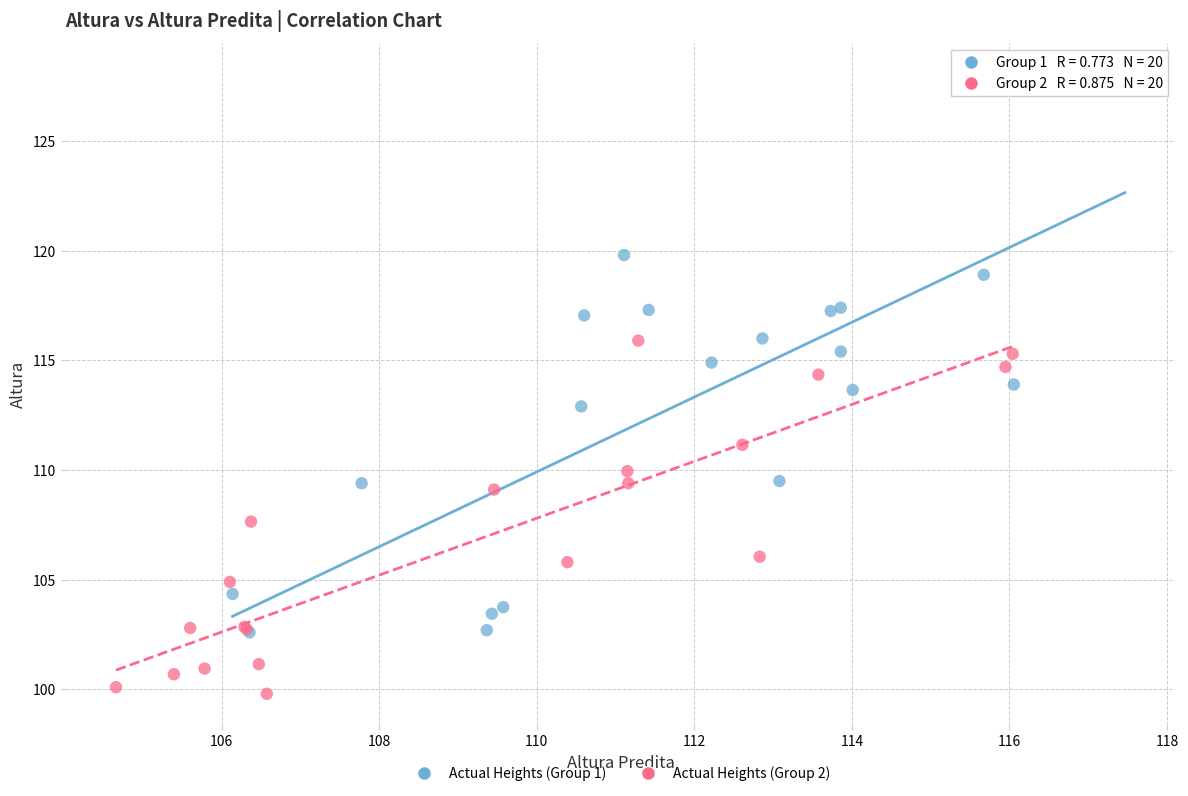

Which series reaches the minimum Y coordinate?

Actual Heights (Group 2)